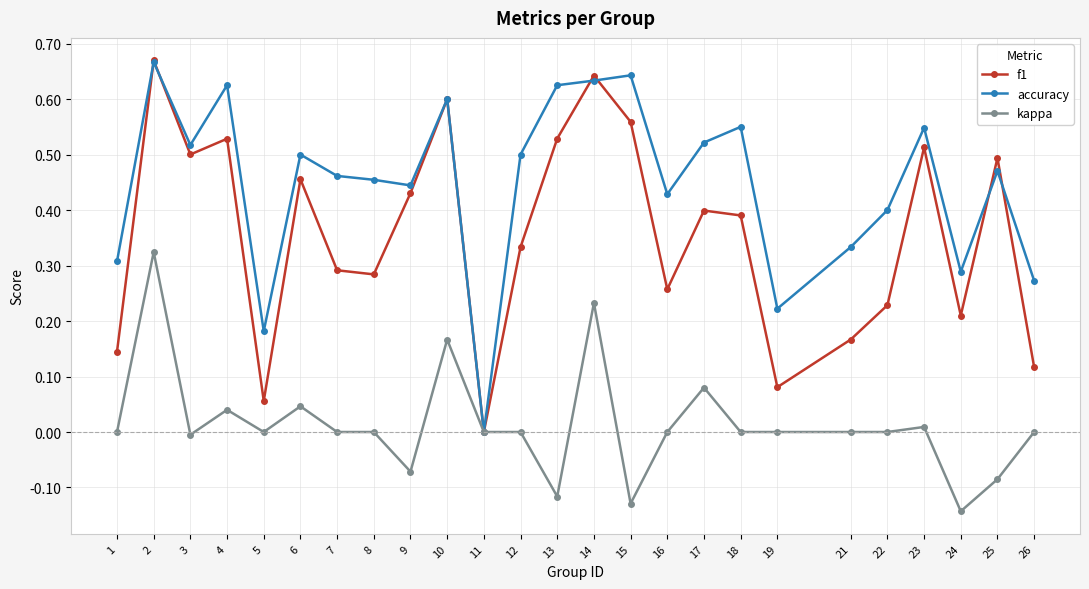

The value of accuracy at 6 is 0.5. True or false?

True